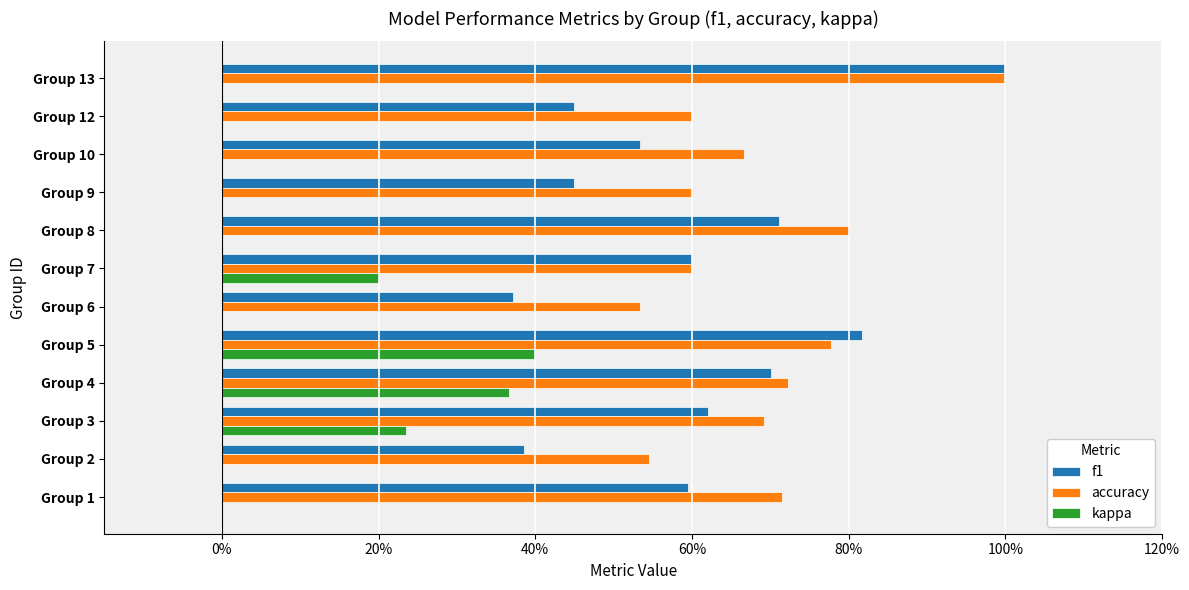

What are all the series names shown in the legend?

f1, accuracy, kappa